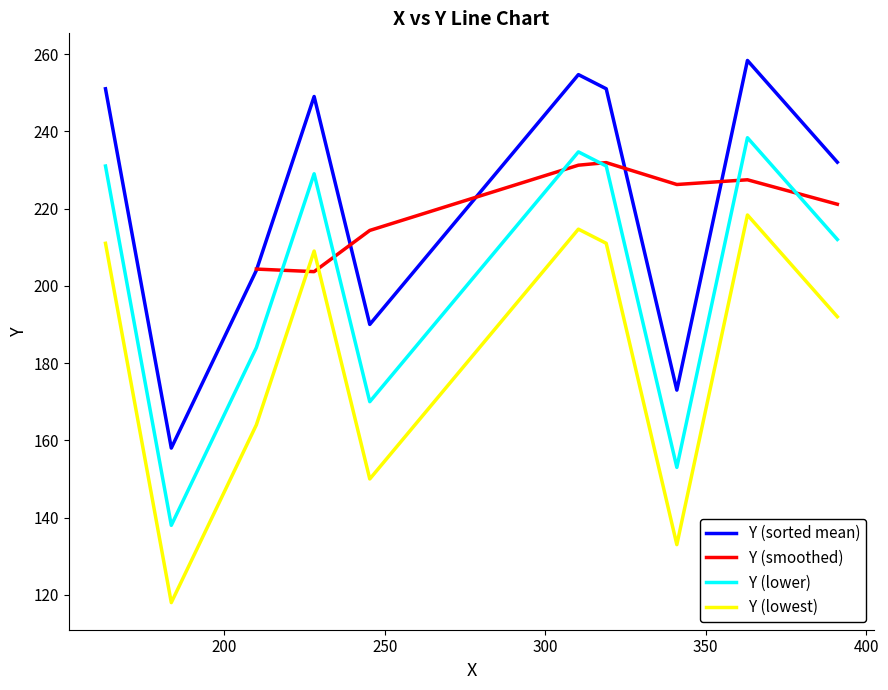

What is the average value?

224